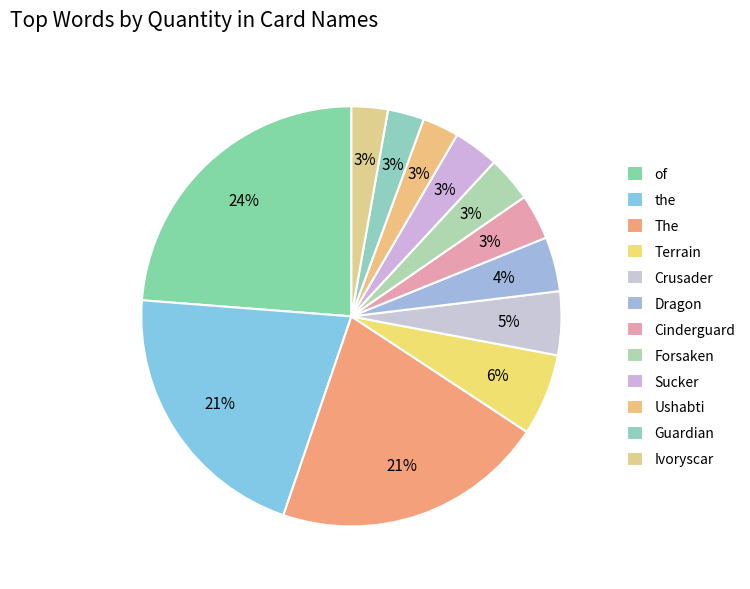

Is it true that of is 24% of the pie?

True